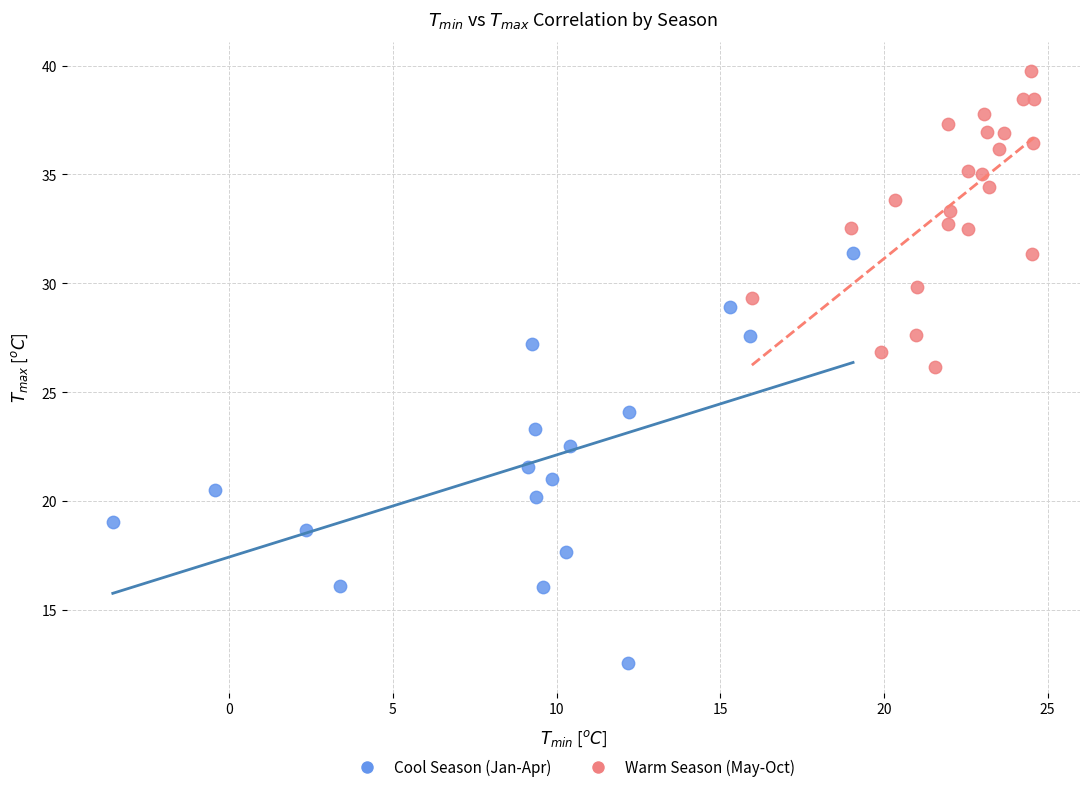

Which series contains the lowest Y value?

Cool Season (Jan-Apr)